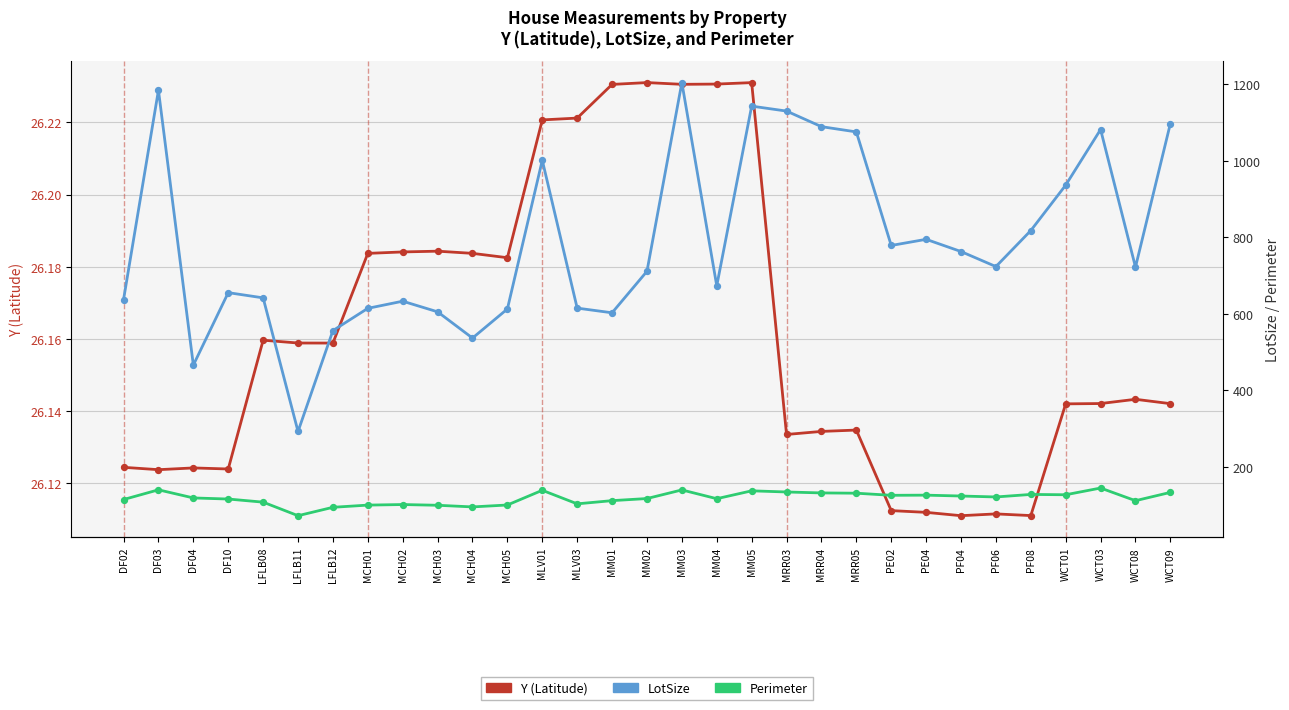

Which series has the widest spread of Y values?

LotSize